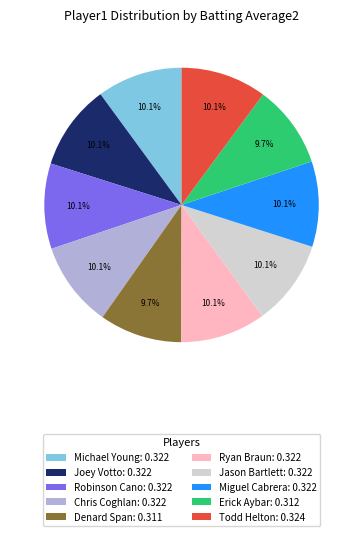

The Robinson Cano slice represents 1% of the pie. True or false?

False